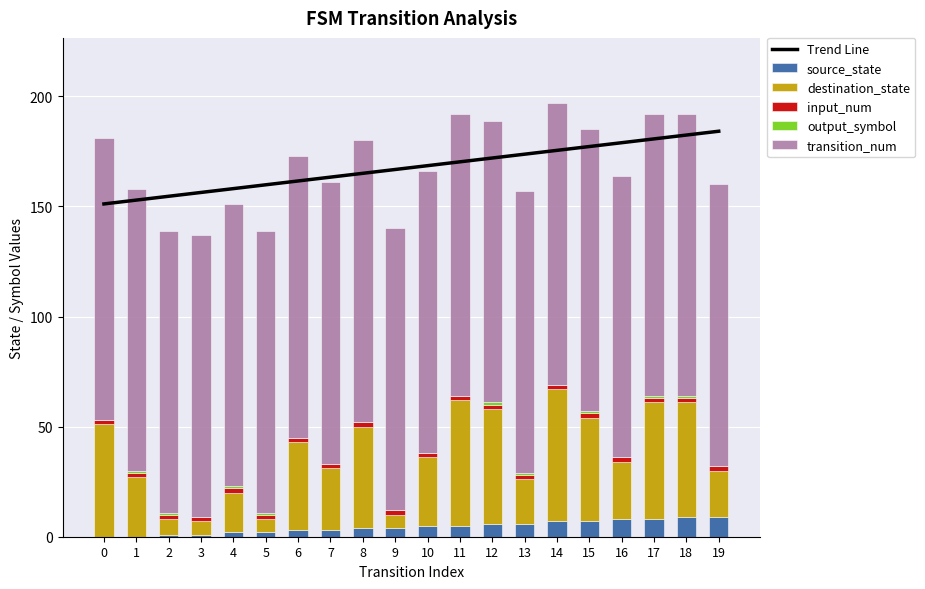

At which category is the sum across all series the highest?

18